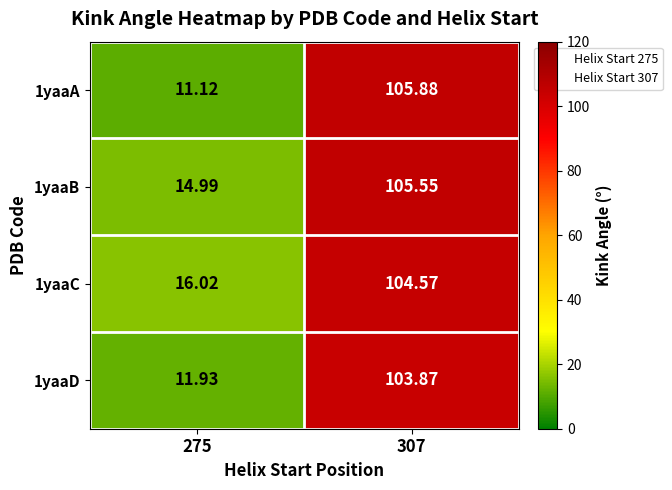

Is the value of 1yaaC at 307 greater than the value of 1yaaB at 275?

Yes